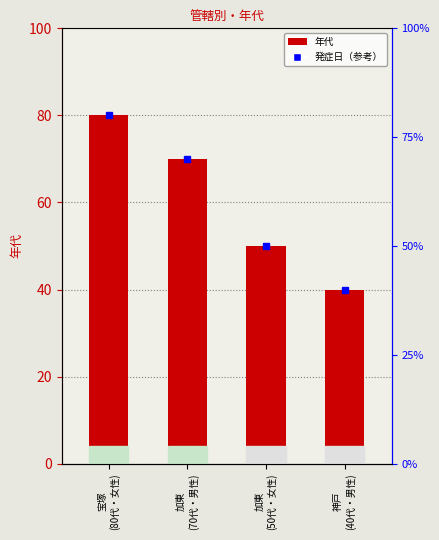

At which label is the value closest to 60?

加東
(70代・男性)